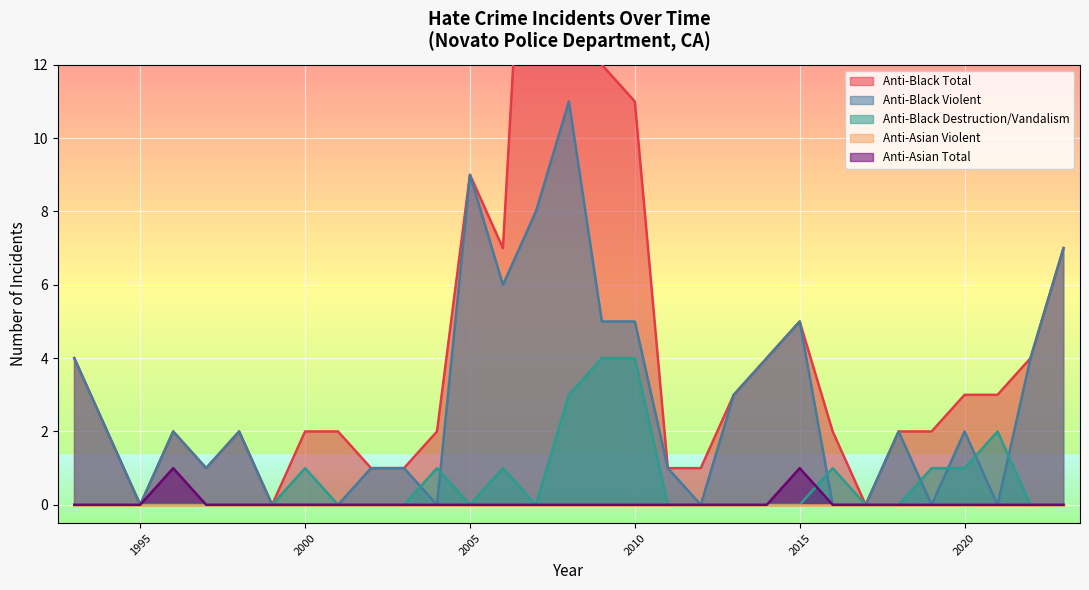

True or false: anti_asian_total and anti_black_total intersect in this chart.

False